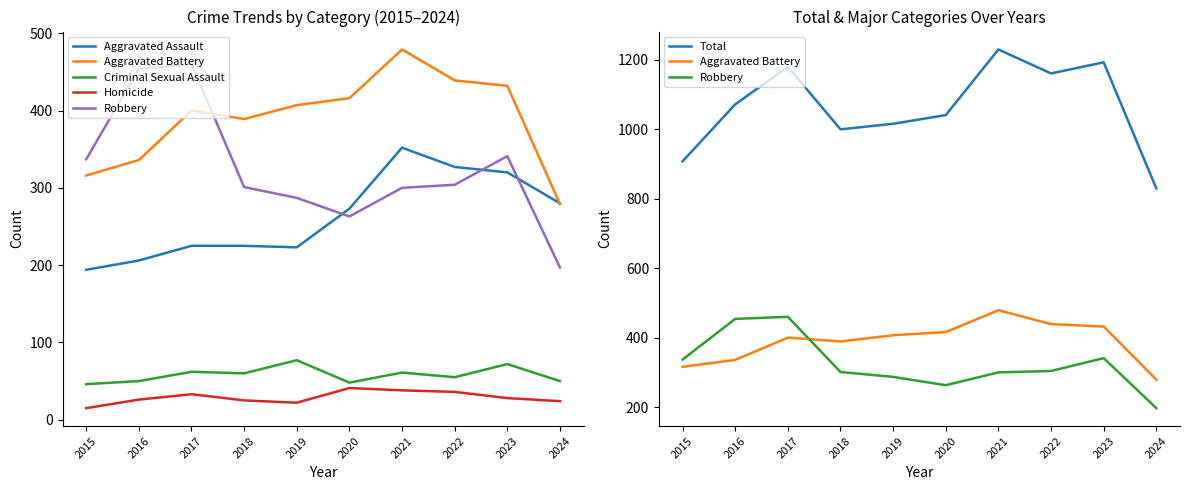

At how many categories does at least one series exceed 216?

10